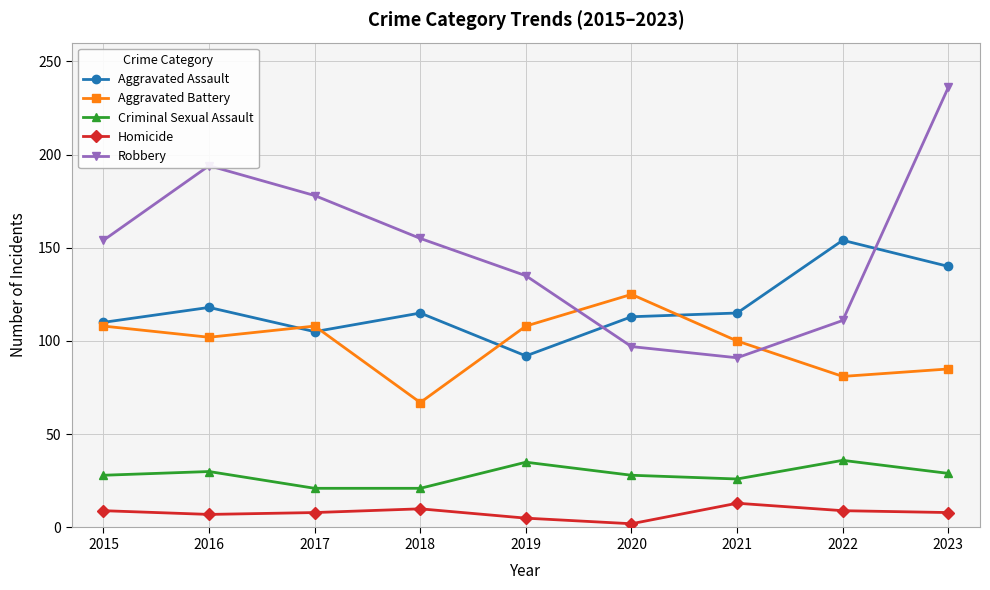

What is the sum of the Aggravated Battery values at 2022 and 2016?

183